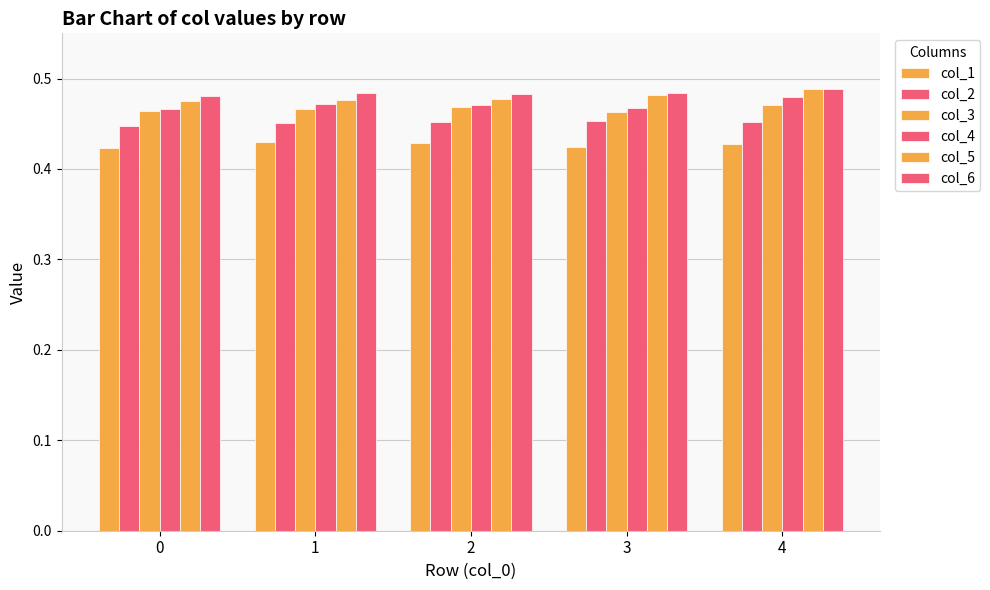

Is the value of col_5 at 0 greater than the value of col_3 at 4?

Yes